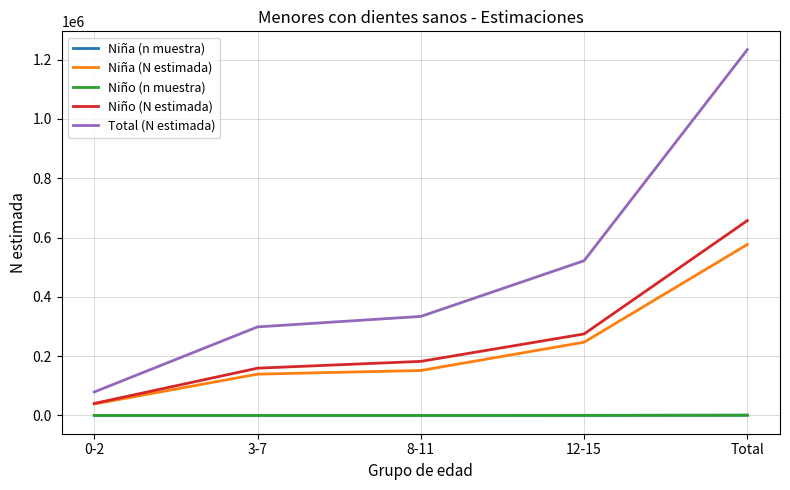

True or false: Total (N estimada) and Niño (n muestra) cross at least once.

False